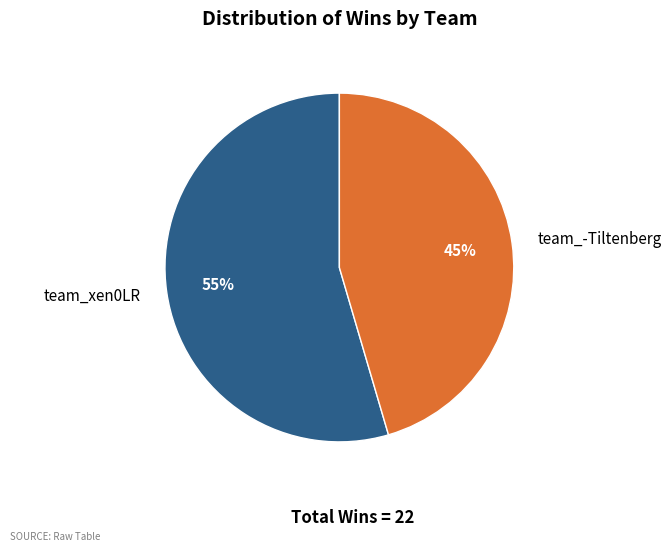

Rank the categories by value from highest to lowest.

team_xen0LR, team_-Tiltenberg